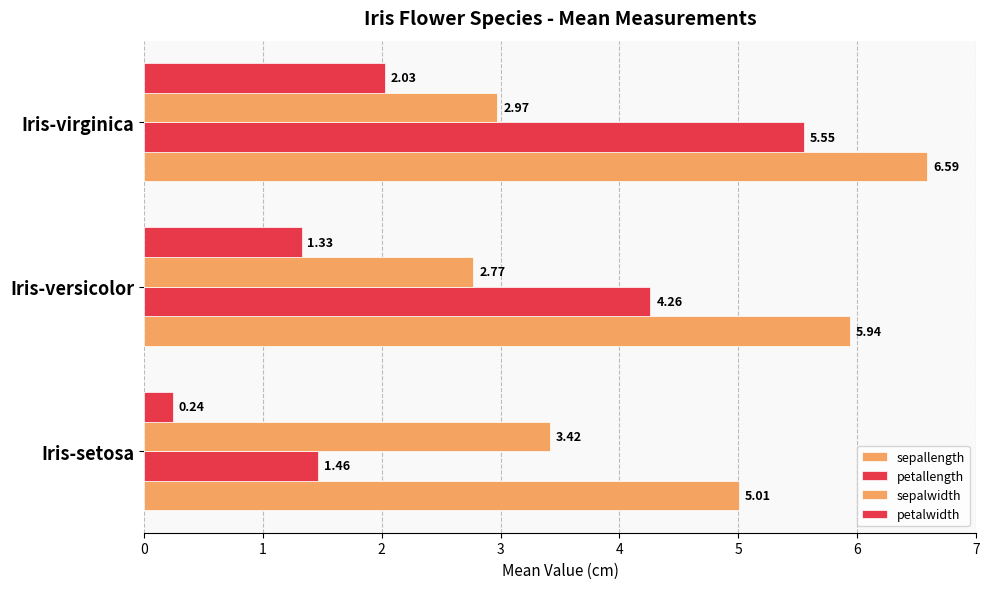

Count the number of data series in this chart.

4